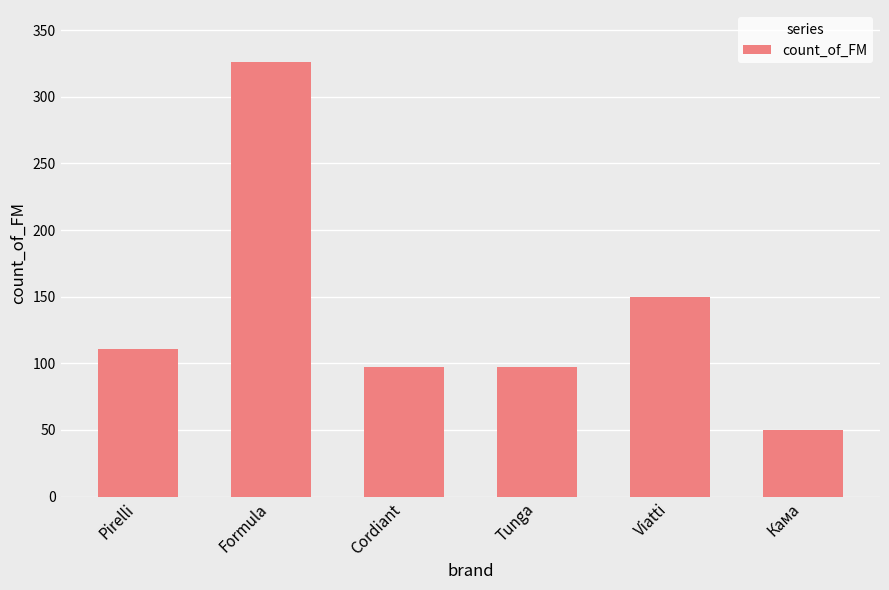

The chart shows a value of 33 at Tunga. True or false?

False